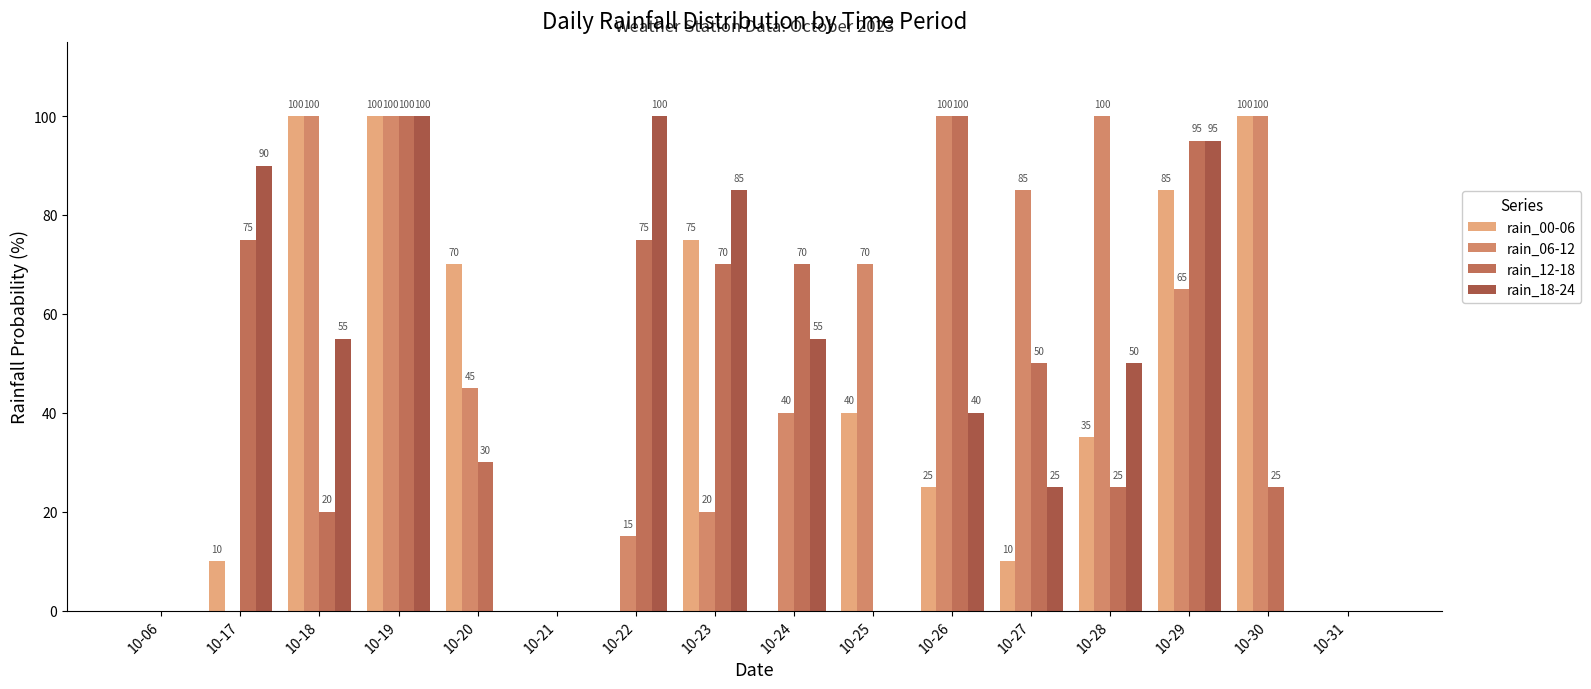

How many groups of bars are there?

16